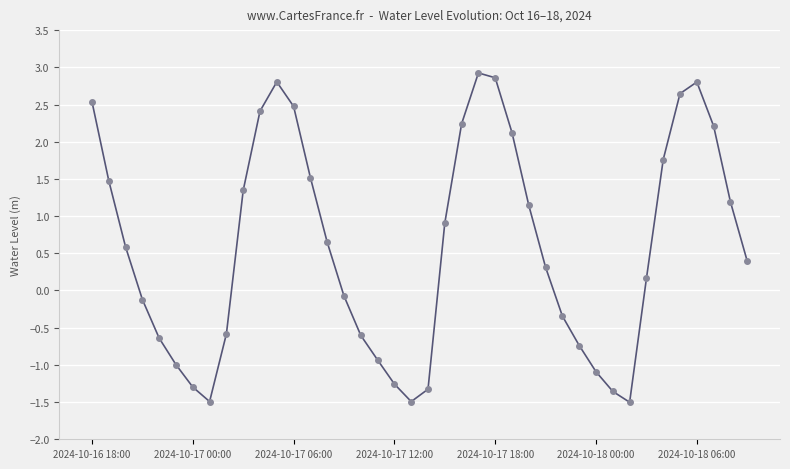

How many points are lower than both their immediate neighbors (excluding endpoints)?

3